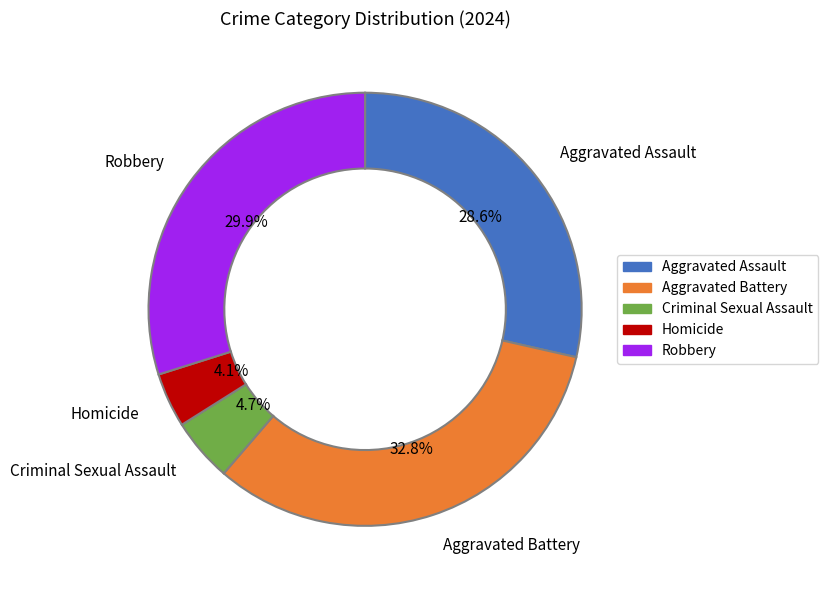

Which category has the smallest portion of the pie?

Homicide